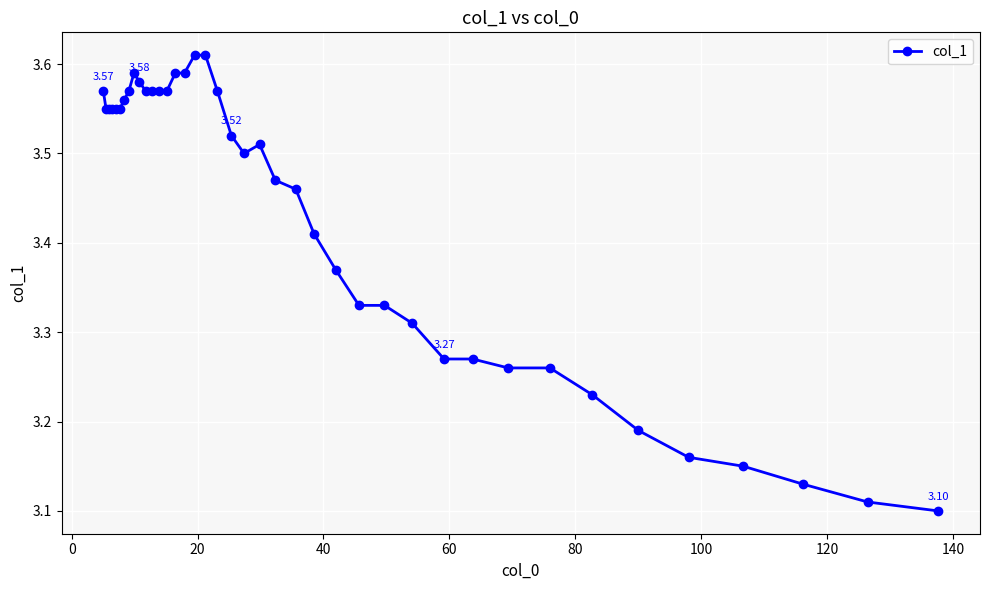

True or false: the data has more than 1 interior local peaks.

True